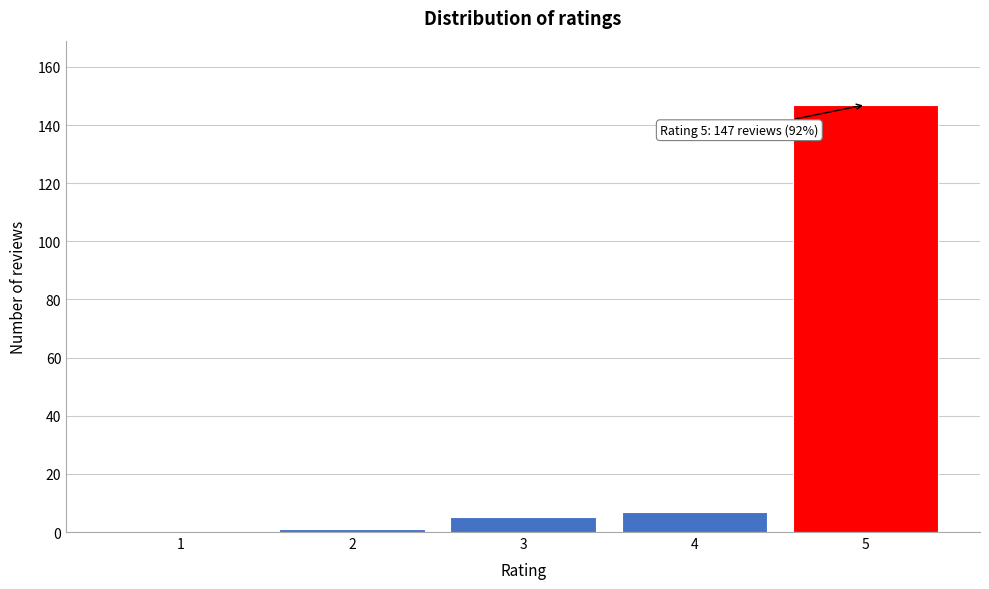

Reading left to right, extract all data points from this chart.

1=0	2=1	3=5	4=7	5=147